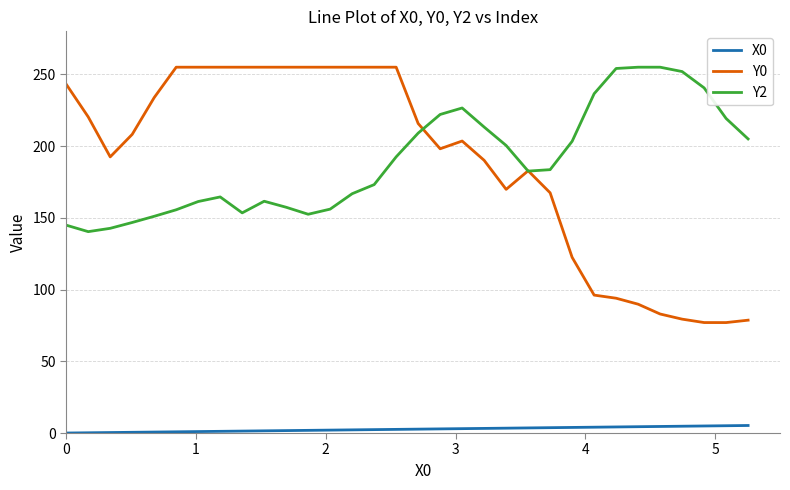

What is the lowest value of the Y0 series?

77.0